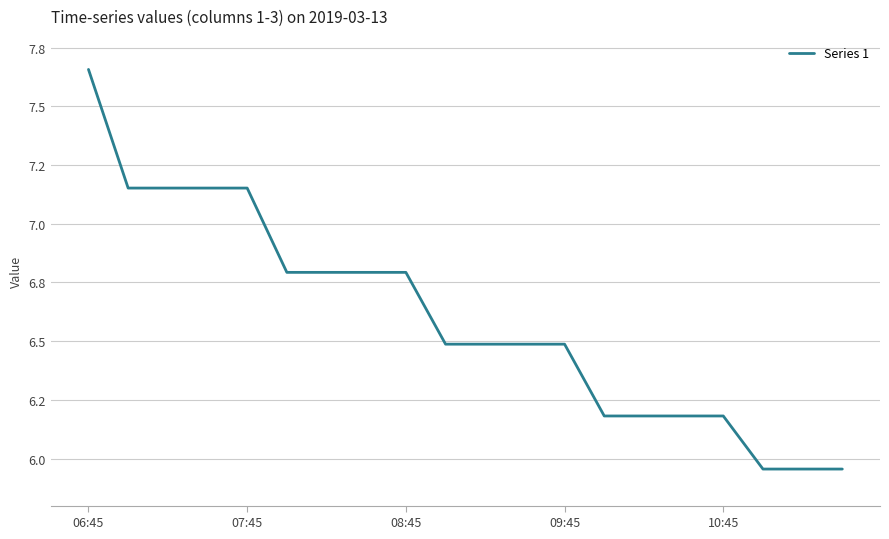

Does the chart display data point markers on the line(s)?

No